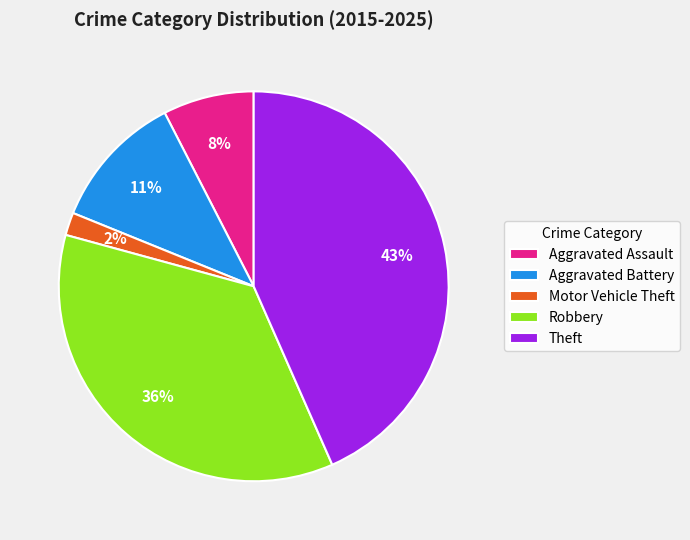

Is it true that Aggravated Battery is 19% of the pie?

False